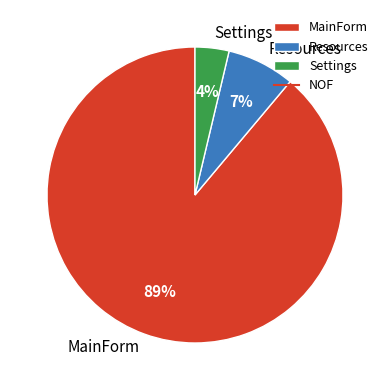

To the nearest percent, what is the average slice percentage?

33%